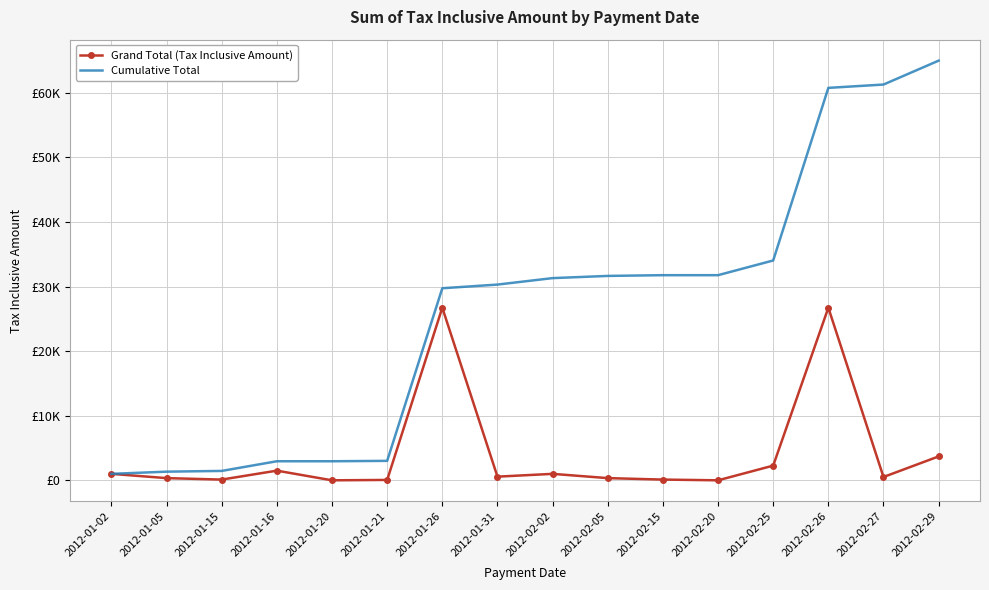

Which series has the widest spread of values?

Cumulative Total